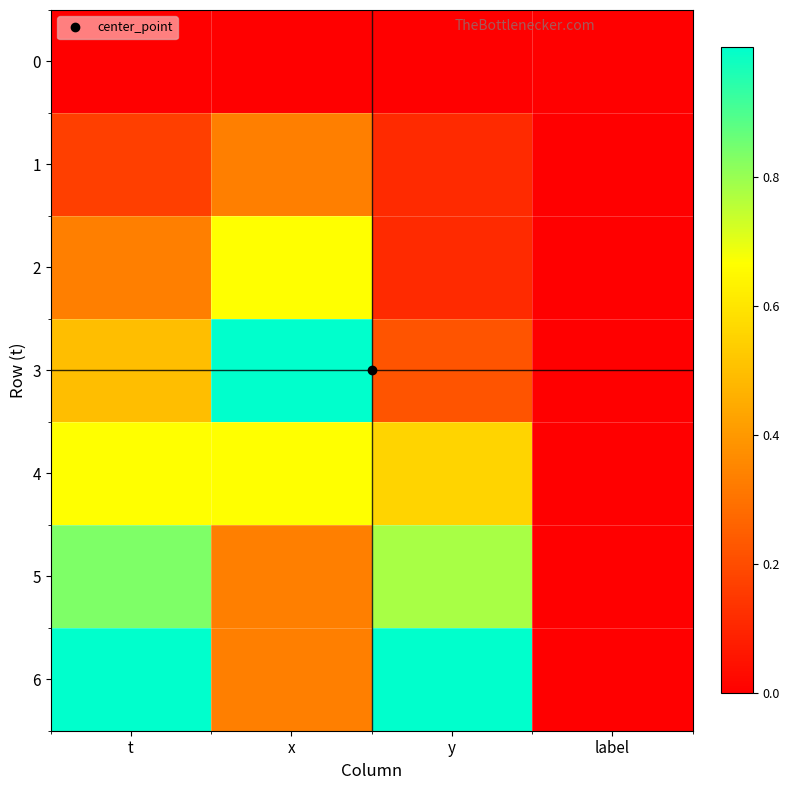

Which series changed the most between t and label?

6